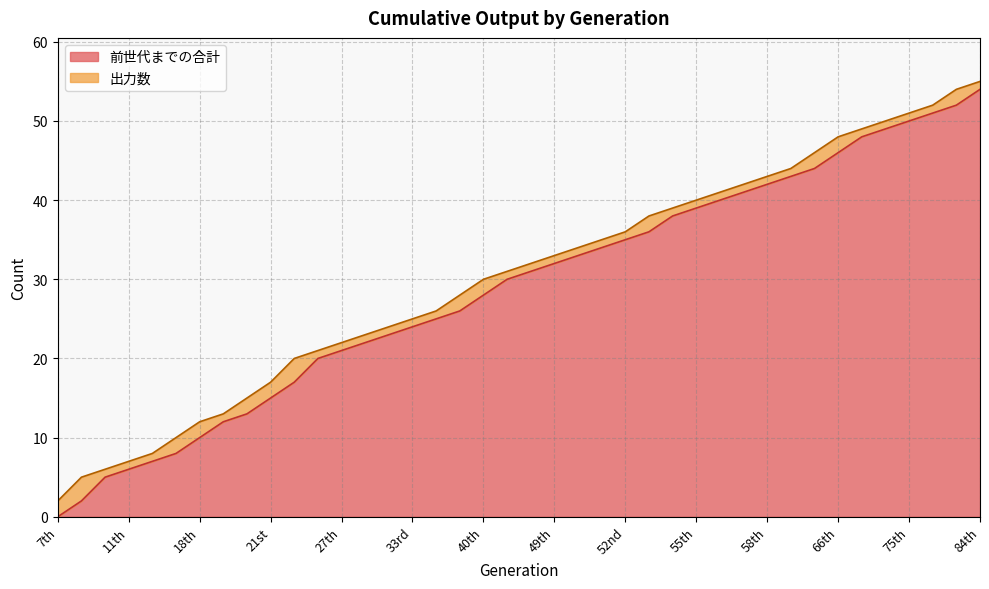

Rank the categories by value from highest to lowest.

84th, 83rd, 81st, 75th, 74th, 71st, 66th, 65th, 60th, 58th, 57th, 56th, 55th, 54th, 53rd, 52nd, 51st, 50th, 49th, 45th, 44th, 40th, 39th, 36th, 33rd, 31st, 29th, 27th, 26th, 22nd, 21st, 20th, 19th, 18th, 14th, 12th, 11th, 10th, 8th, 7th